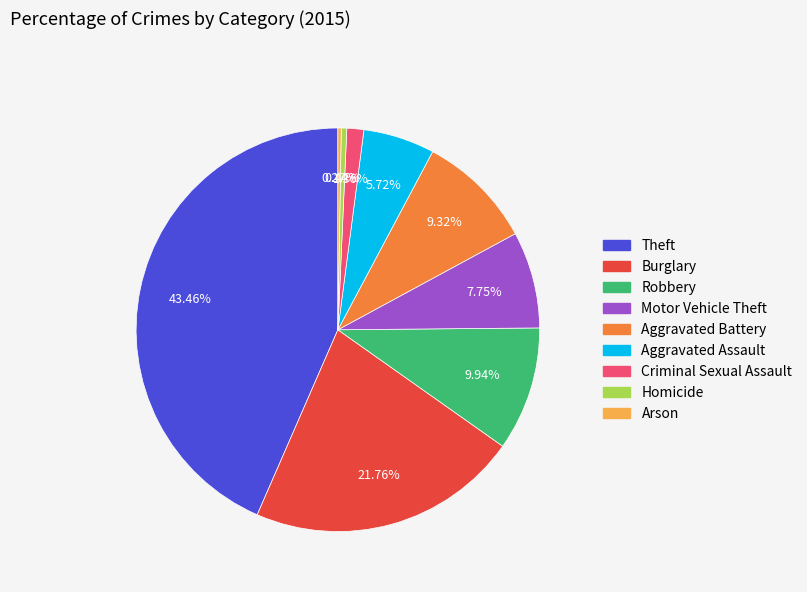

Approximately how many times larger is the value at Criminal Sexual Assault compared to Robbery?

0.1